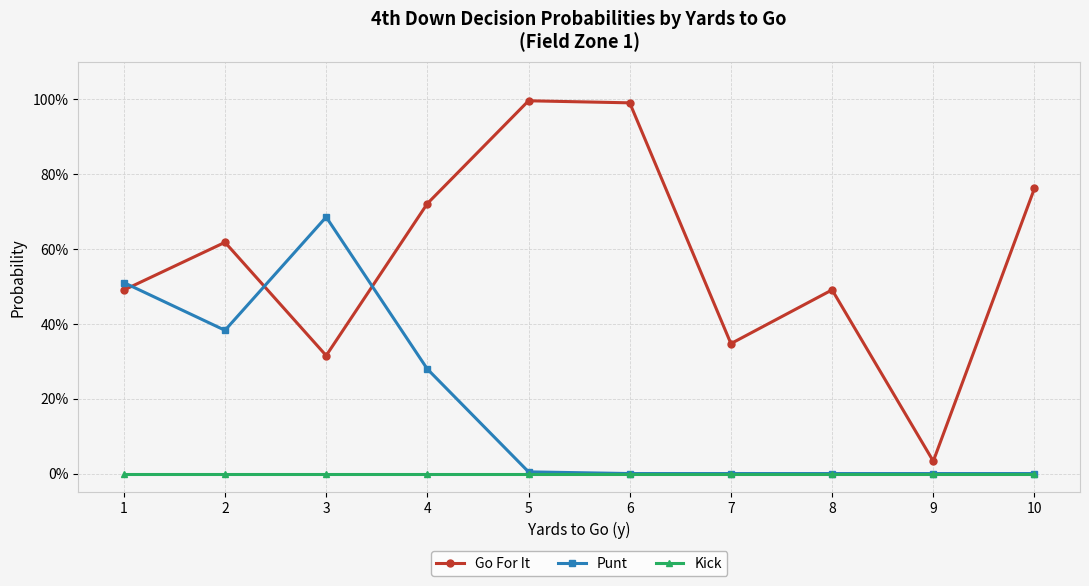

What are all the series names shown in the legend?

Go For It, Punt, Kick